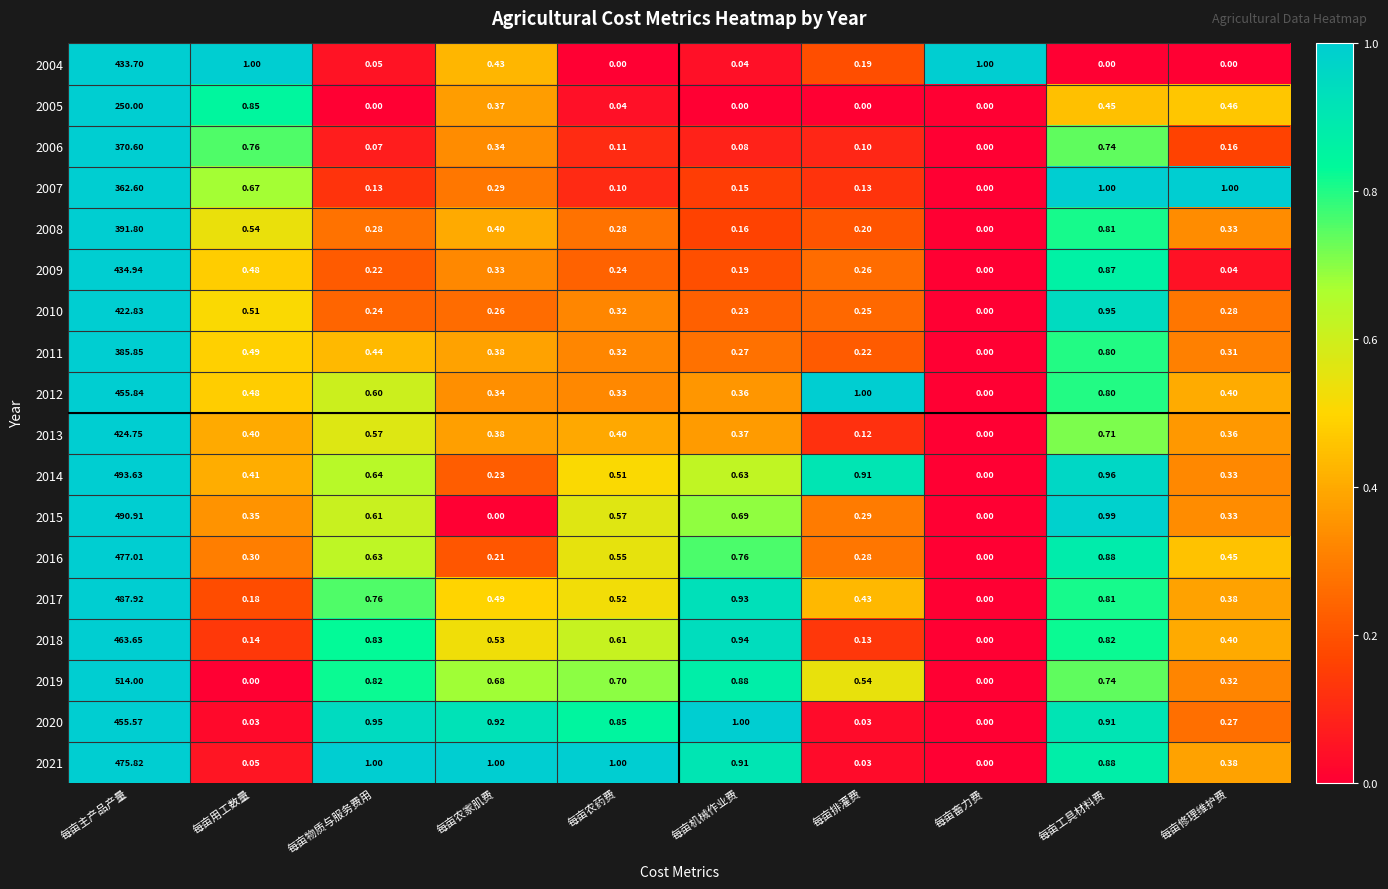

List the labels in order of 2014 value, largest first.

每亩主产品产量, 每亩工具材料费, 每亩排灌费, 每亩物质与服务费用, 每亩机械作业费, 每亩农药费, 每亩用工数量, 每亩修理维护费, 每亩农家肌费, 每亩畜力费